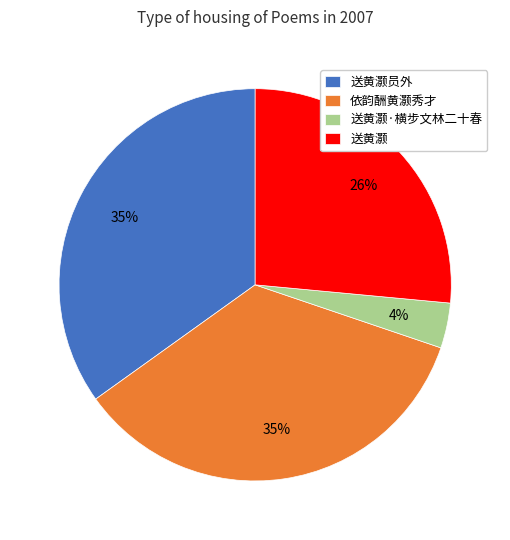

What percentage is the 依韵酬黄灏秀才 slice, to the nearest percent?

35%